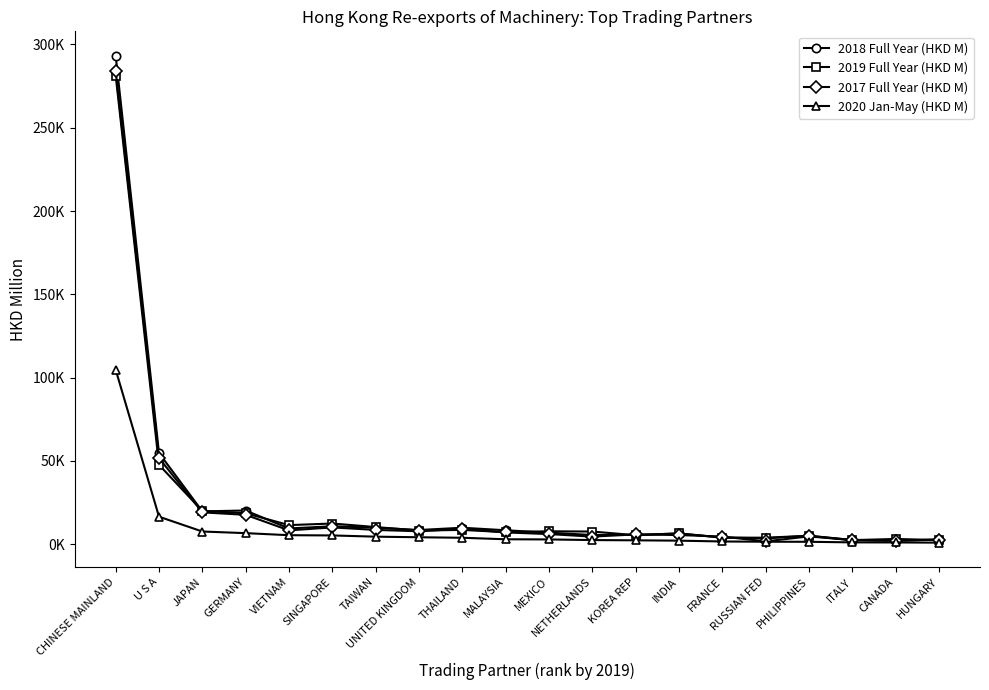

The 2020 Jan-May (HKD M) series shows 104744.7 at CHINESE MAINLAND. True or false?

True